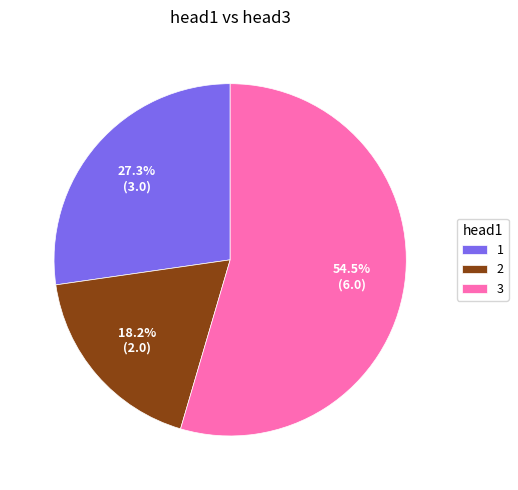

What percentage is the 2 slice, to the nearest percent?

18%